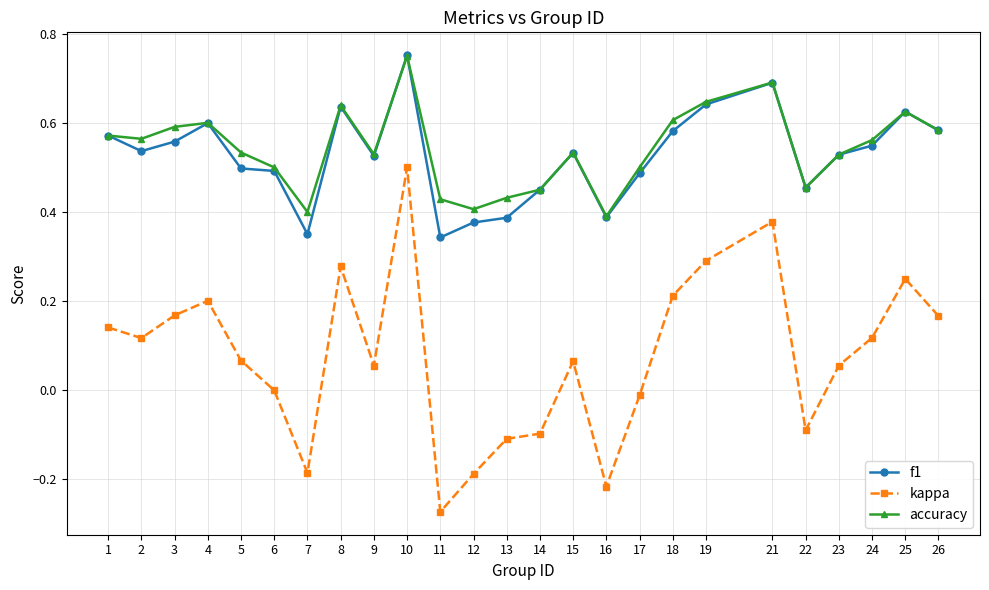

Is it true that f1 equals 0.4 at 26?

False